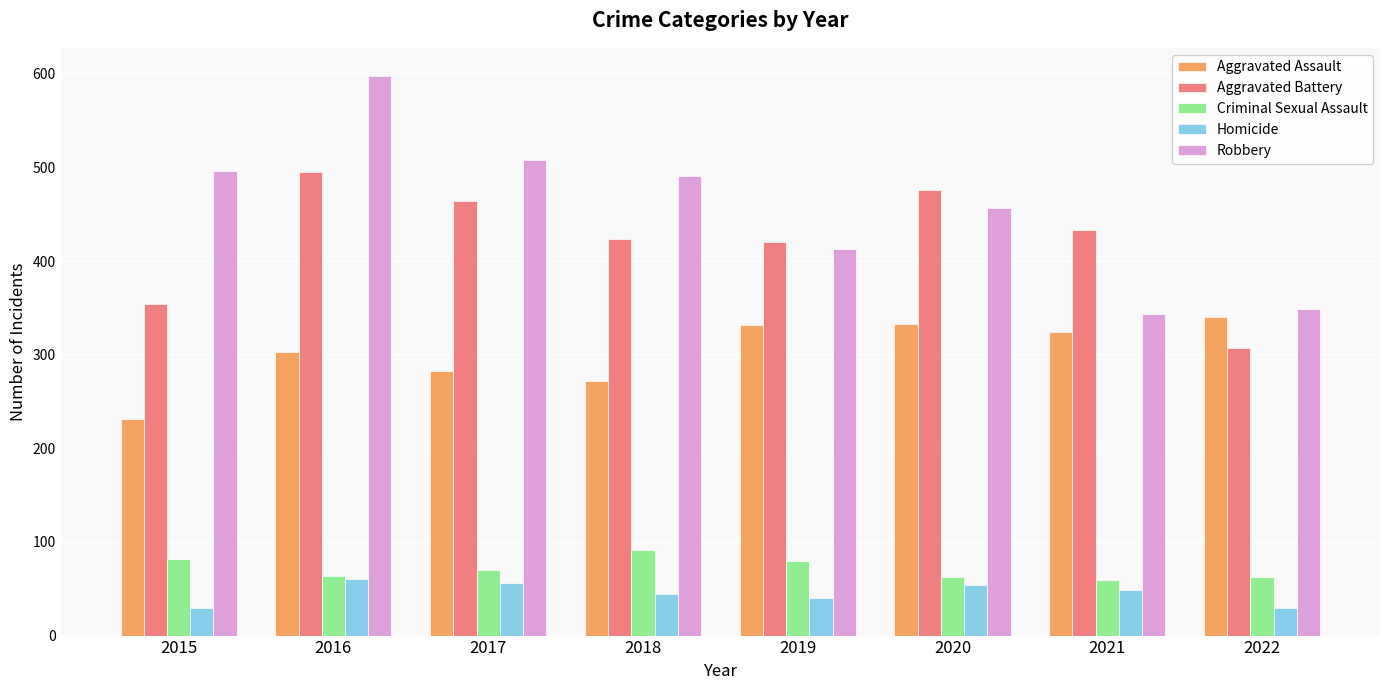

What is the value of the Aggravated Battery bar at the 2nd from the left?

495